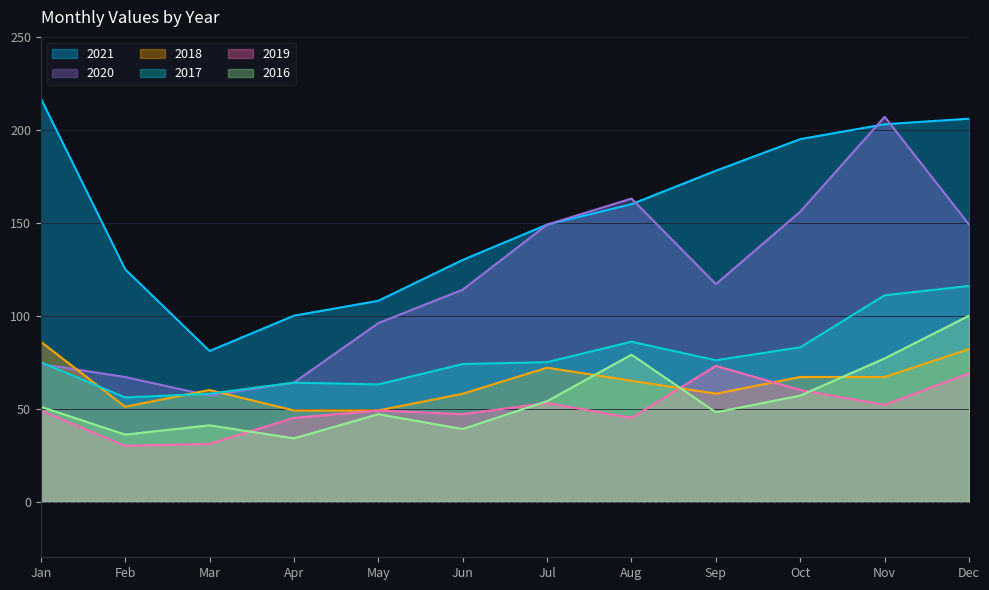

What is the spread (max minus min) of values at Oct?

138